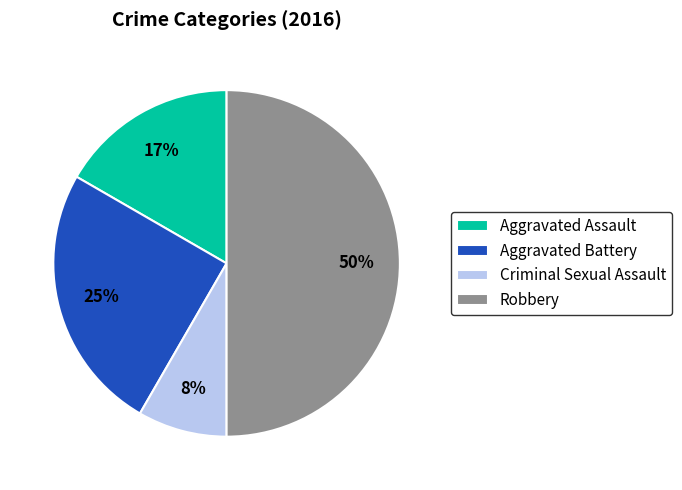

Which slice is the largest?

Robbery